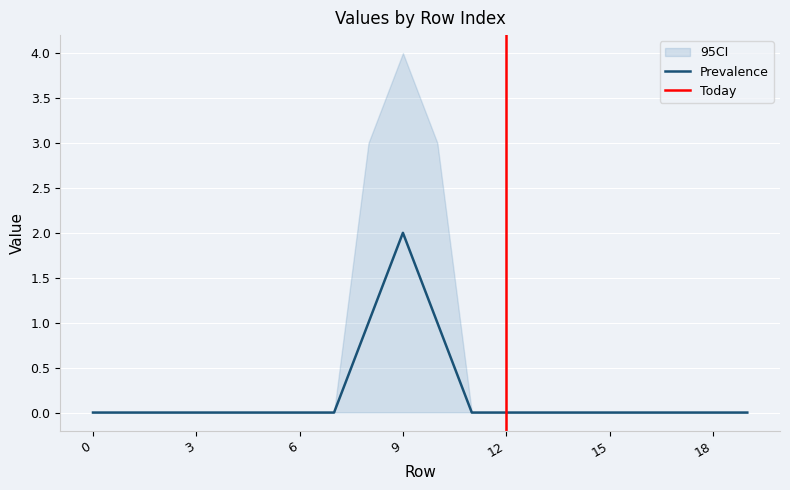

The Prevalence series shows 2 at 9. True or false?

True